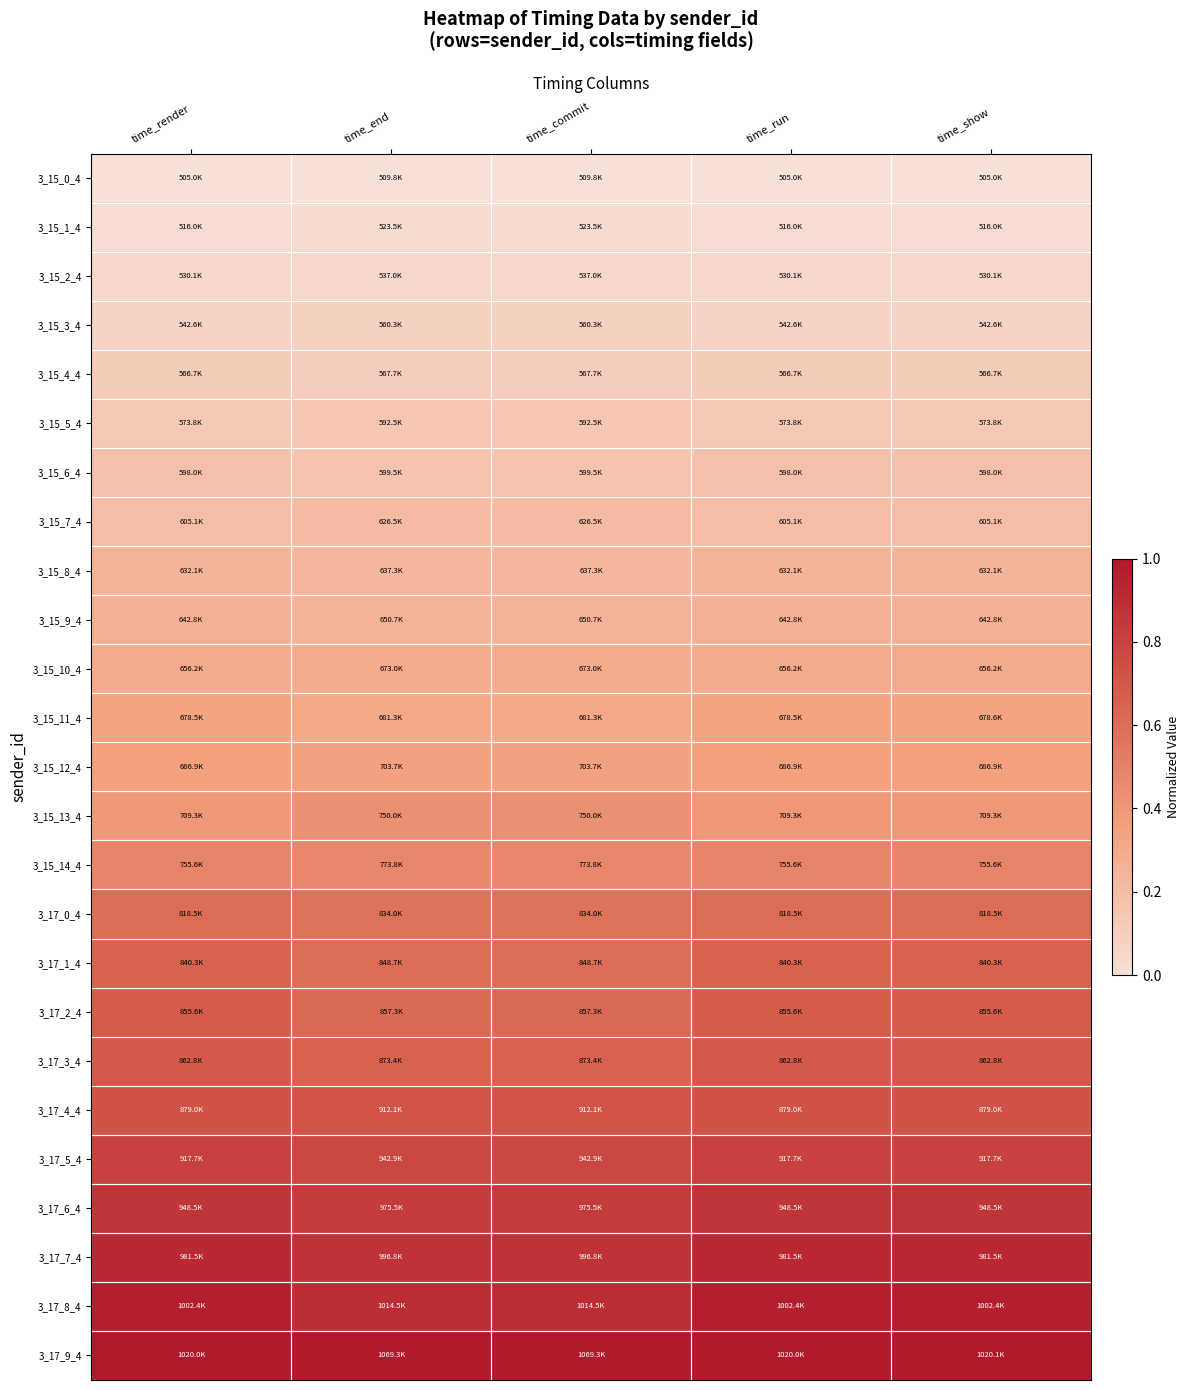

Reading right to left, transcribe all the data shown in this chart.

3_15_0_4: time_show=0.0	time_run=0.0	time_commit=0.0	time_end=0.0	time_render=0.0
3_15_1_4: time_show=0.0	time_run=0.0	time_commit=0.0	time_end=0.0	time_render=0.0
3_15_2_4: time_show=0.0	time_run=0.0	time_commit=0.0	time_end=0.0	time_render=0.0
3_15_3_4: time_show=0.1	time_run=0.1	time_commit=0.1	time_end=0.1	time_render=0.1
3_15_4_4: time_show=0.1	time_run=0.1	time_commit=0.1	time_end=0.1	time_render=0.1
3_15_5_4: time_show=0.1	time_run=0.1	time_commit=0.1	time_end=0.1	time_render=0.1
3_15_6_4: time_show=0.2	time_run=0.2	time_commit=0.2	time_end=0.2	time_render=0.2
3_15_7_4: time_show=0.2	time_run=0.2	time_commit=0.2	time_end=0.2	time_render=0.2
3_15_8_4: time_show=0.2	time_run=0.2	time_commit=0.2	time_end=0.2	time_render=0.2
3_15_9_4: time_show=0.3	time_run=0.3	time_commit=0.3	time_end=0.3	time_render=0.3
3_15_10_4: time_show=0.3	time_run=0.3	time_commit=0.3	time_end=0.3	time_render=0.3
3_15_11_4: time_show=0.3	time_run=0.3	time_commit=0.3	time_end=0.3	time_render=0.3
3_15_12_4: time_show=0.4	time_run=0.4	time_commit=0.3	time_end=0.3	time_render=0.4
3_15_13_4: time_show=0.4	time_run=0.4	time_commit=0.4	time_end=0.4	time_render=0.4
3_15_14_4: time_show=0.5	time_run=0.5	time_commit=0.5	time_end=0.5	time_render=0.5
3_17_0_4: time_show=0.6	time_run=0.6	time_commit=0.6	time_end=0.6	time_render=0.6
3_17_1_4: time_show=0.7	time_run=0.7	time_commit=0.6	time_end=0.6	time_render=0.7
3_17_2_4: time_show=0.7	time_run=0.7	time_commit=0.6	time_end=0.6	time_render=0.7
3_17_3_4: time_show=0.7	time_run=0.7	time_commit=0.6	time_end=0.6	time_render=0.7
3_17_4_4: time_show=0.7	time_run=0.7	time_commit=0.7	time_end=0.7	time_render=0.7
3_17_5_4: time_show=0.8	time_run=0.8	time_commit=0.8	time_end=0.8	time_render=0.8
3_17_6_4: time_show=0.9	time_run=0.9	time_commit=0.8	time_end=0.8	time_render=0.9
3_17_7_4: time_show=0.9	time_run=0.9	time_commit=0.9	time_end=0.9	time_render=0.9
3_17_8_4: time_show=1.0	time_run=1.0	time_commit=0.9	time_end=0.9	time_render=1.0
3_17_9_4: time_show=1.0	time_run=1.0	time_commit=1.0	time_end=1.0	time_render=1.0